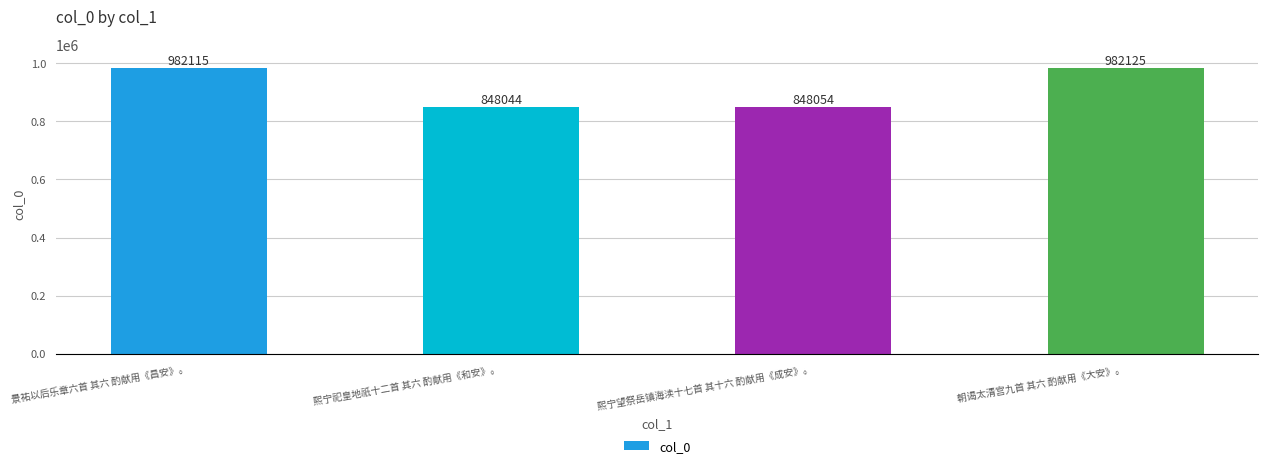

How many data points are less than 982115?

2